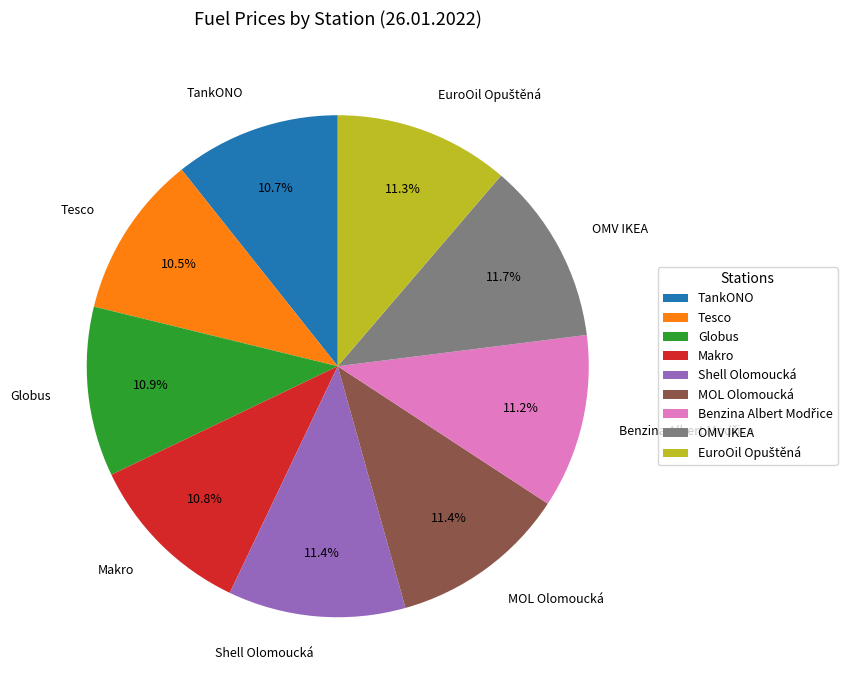

What percentage is NOT represented by TankONO?

89.3%